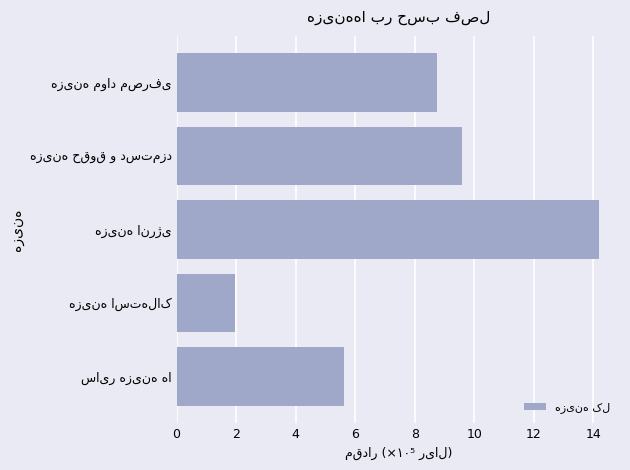

Reading bottom to top, extract all data points from this chart.

5.6	2.0	14.2	9.6	8.8